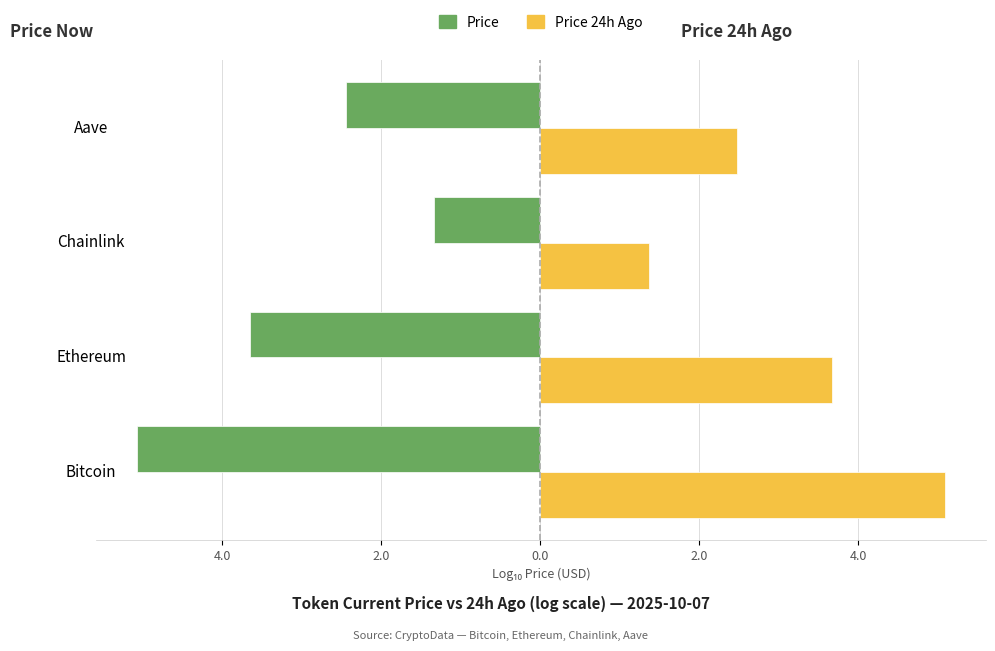

Reading left to right, list all the values displayed in this chart.

price: -5.1	-3.6	-1.3	-2.4
price24hAgo: 5.1	3.7	1.4	2.5